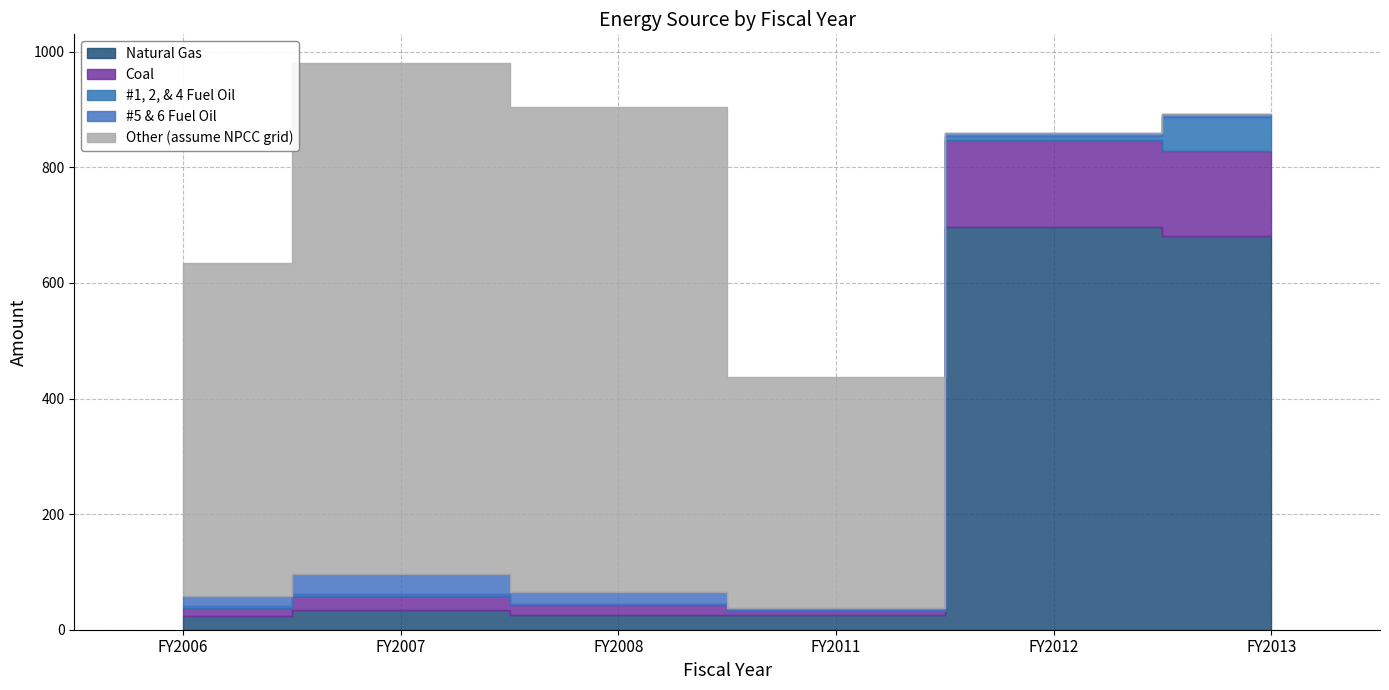

At how many categories does at least one series exceed 547?

5